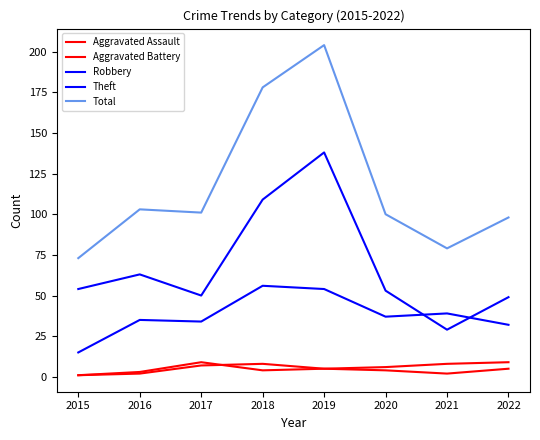

How many lines are shown in the chart?

5